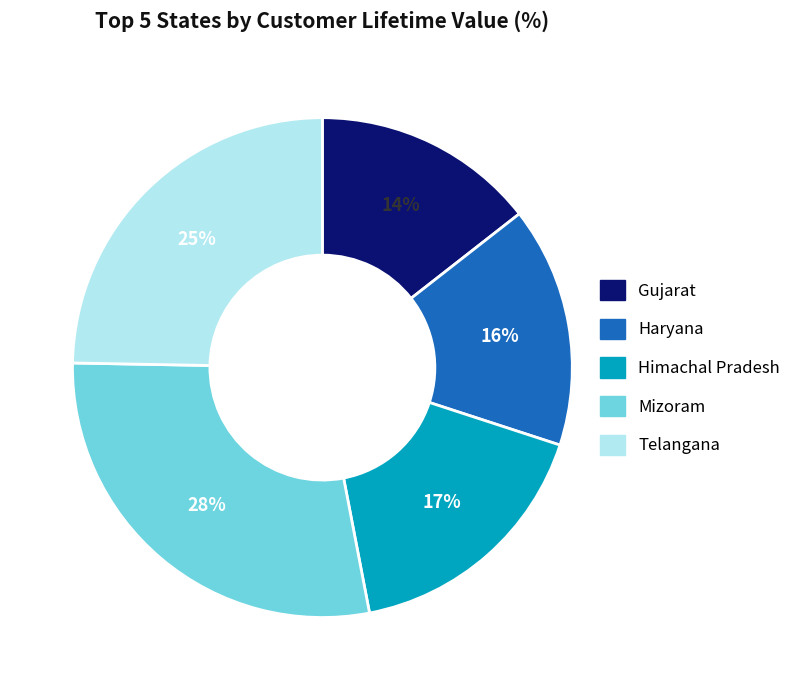

To the nearest percent, what portion does Himachal Pradesh represent?

17%